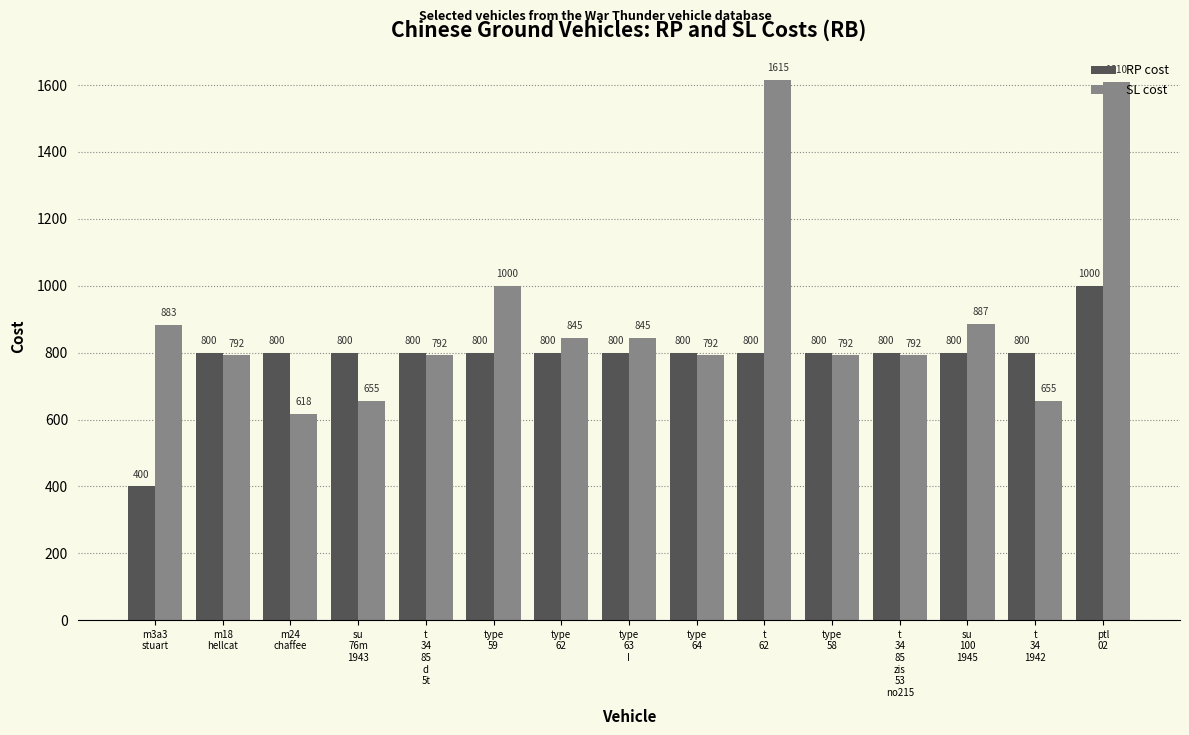

What is the difference between the maximum and minimum values in the RP cost series?

600